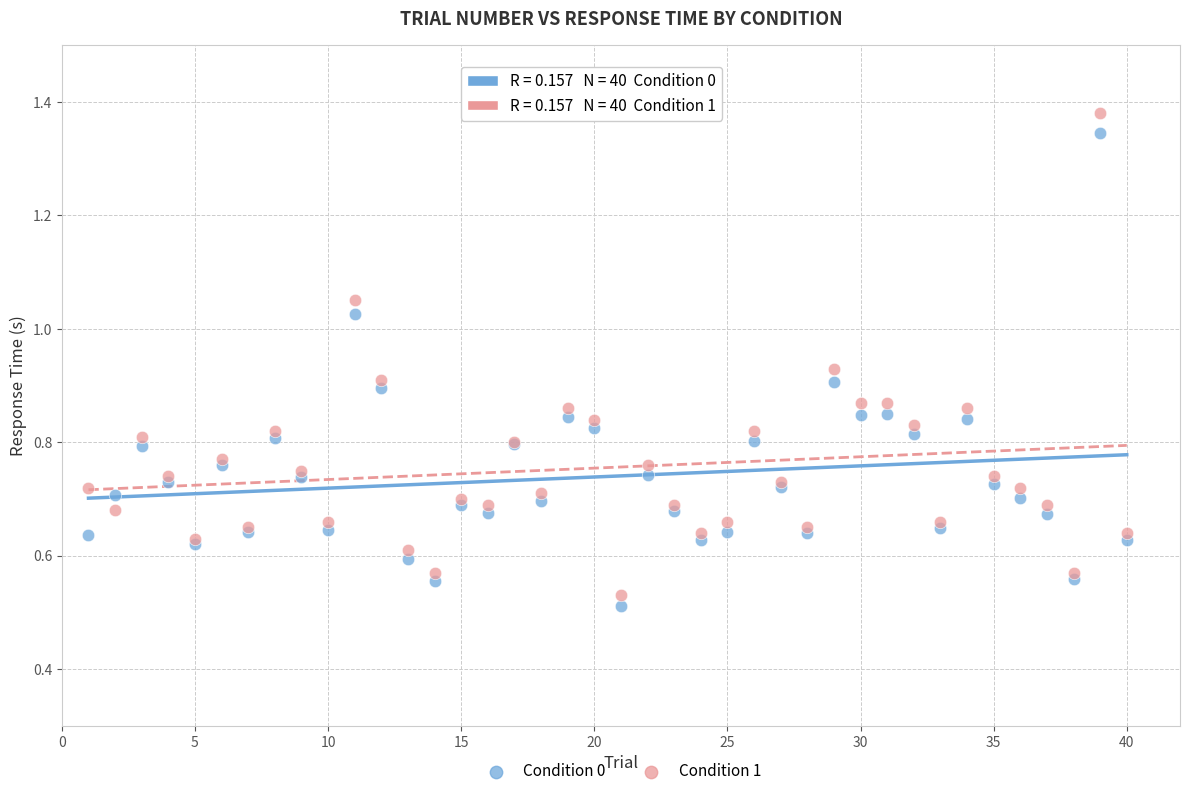

Which series has the largest Y range (max minus min)?

Condition 1